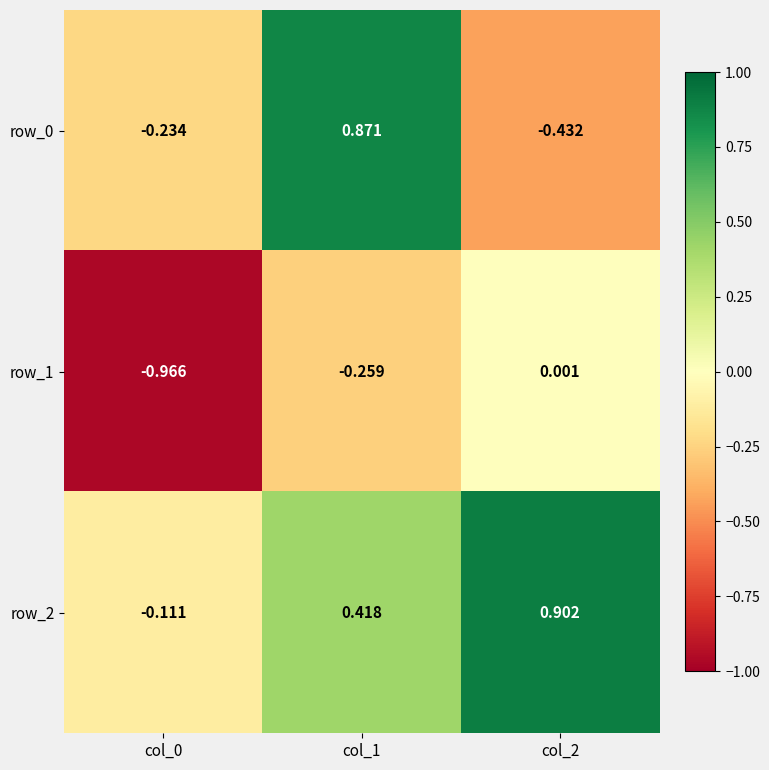

Is the value of row_0 at col_2 greater than the value of row_1 at col_0?

Yes